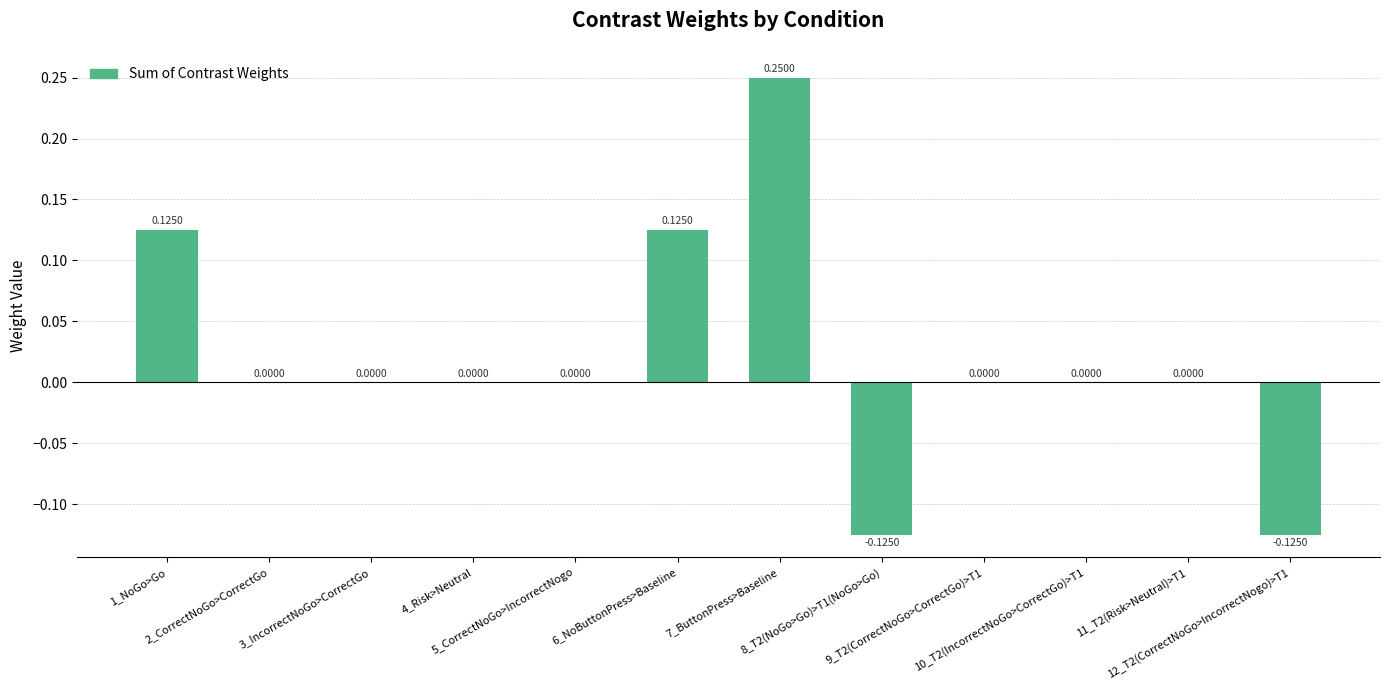

How many categories are shown in the chart?

12